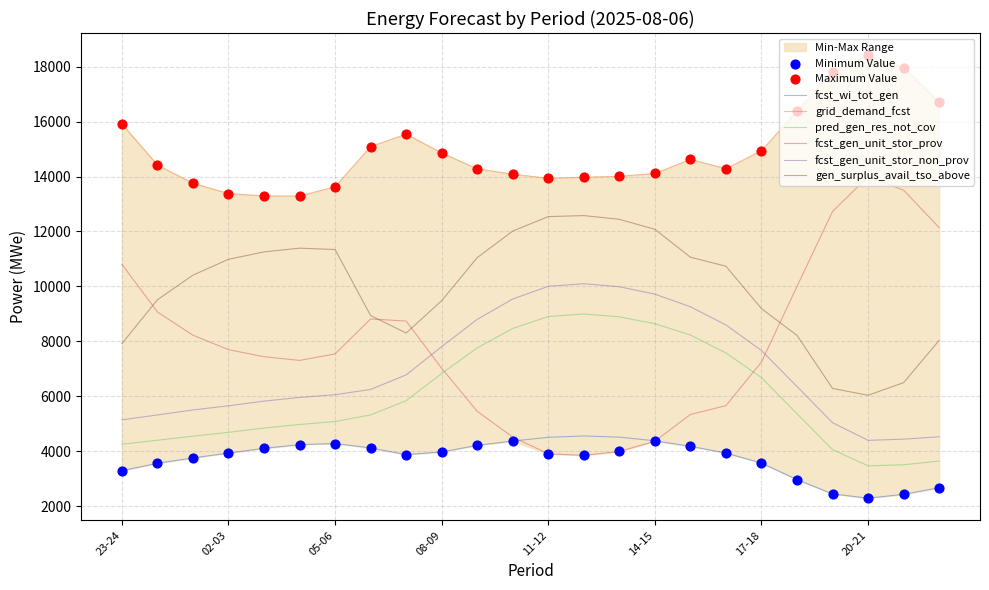

At which label does fcst_gen_unit_stor_prov reach its peak?

20-21